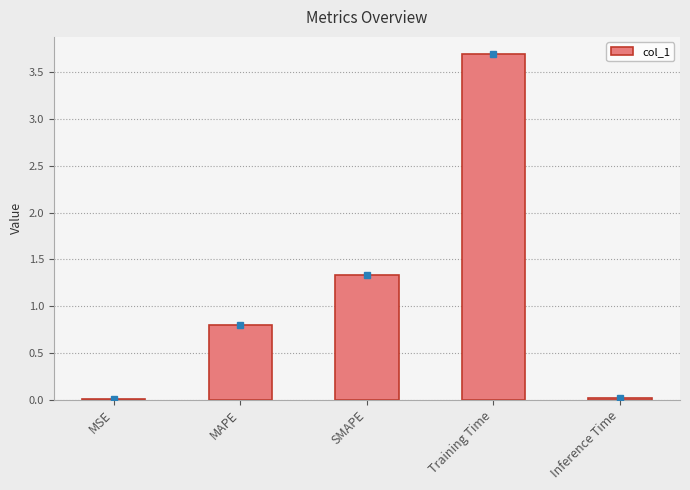

Are the bars grouped side by side (vs. stacked)?

No